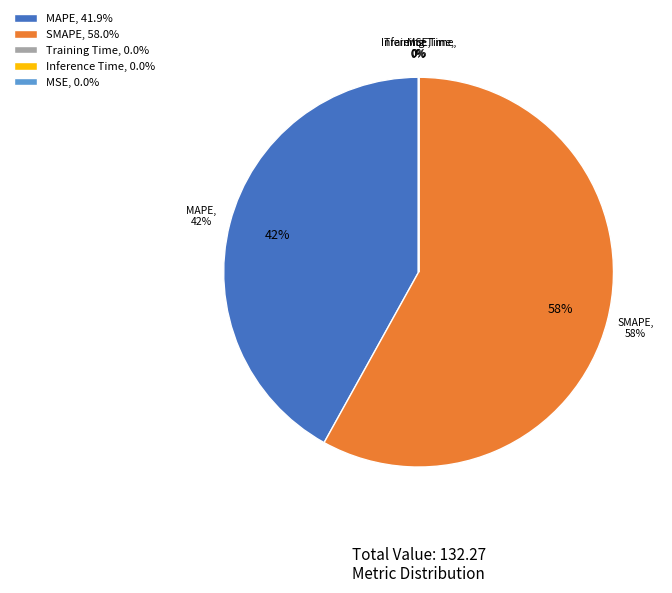

Does SMAPE represent more than half of the total?

Yes